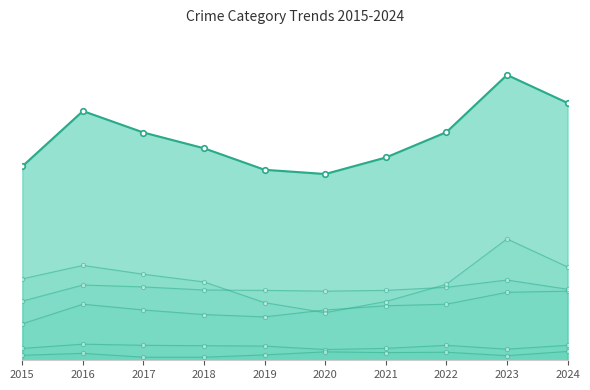

How many values in the Robbery series are below 212?

5